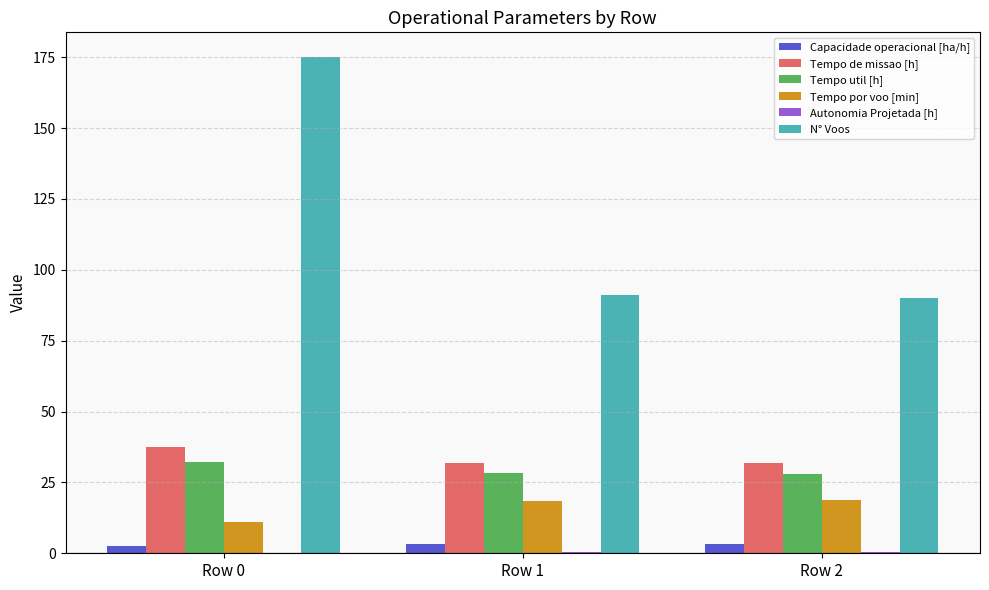

The N° Voos series shows 175.0 at Row 0. True or false?

True